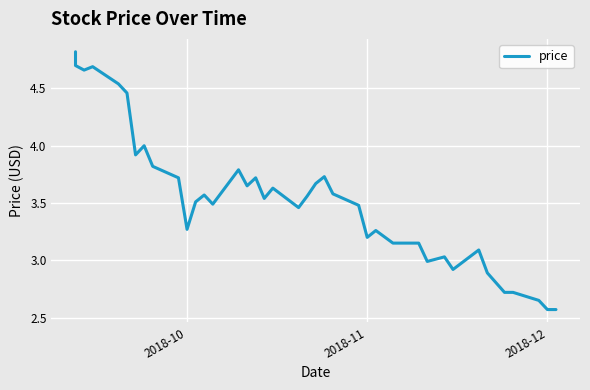

How many values are below 3?

8